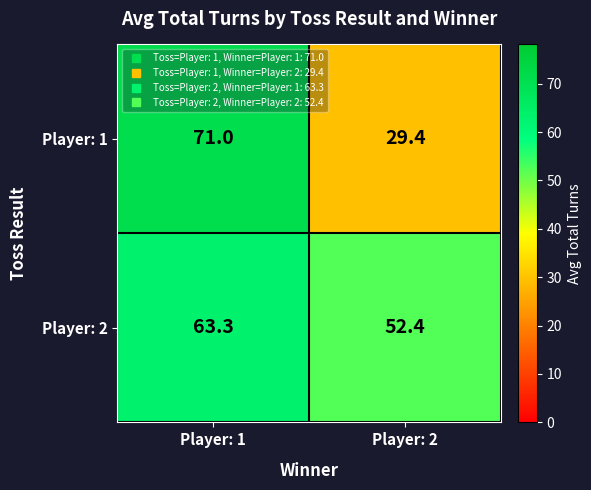

Which series has the largest range (max minus min)?

Player: 1